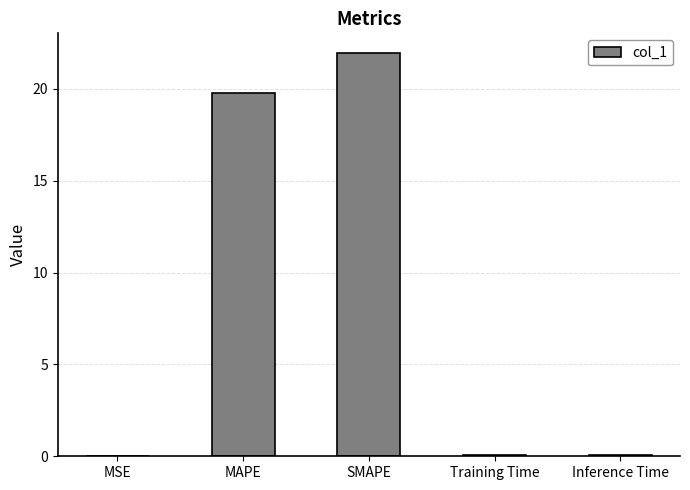

What is the average value?

8.4